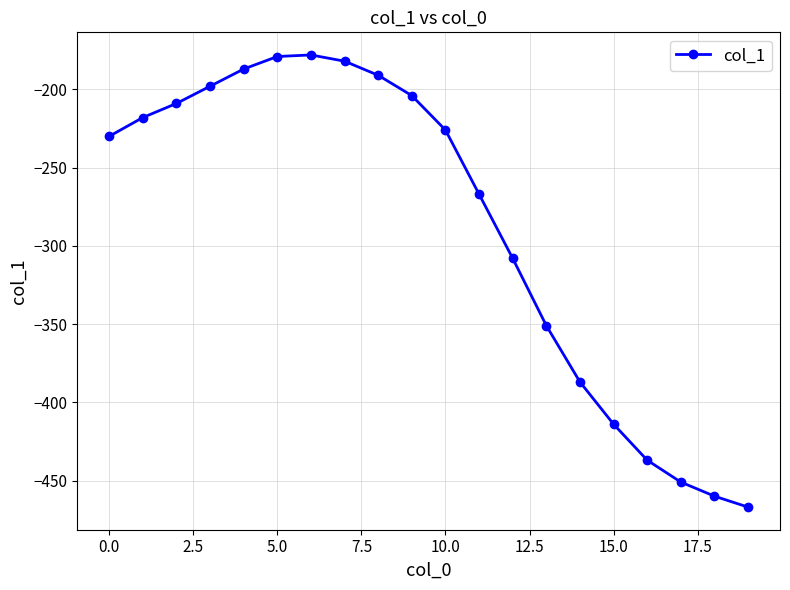

How many categories are shown in the chart?

20